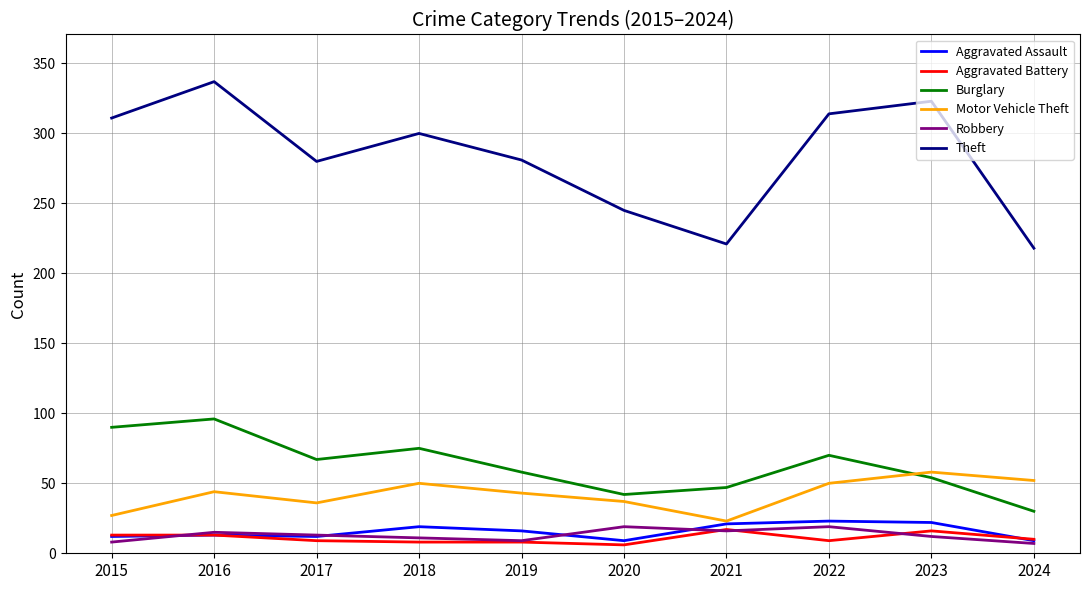

True or false: Theft and Motor Vehicle Theft cross at least once.

False